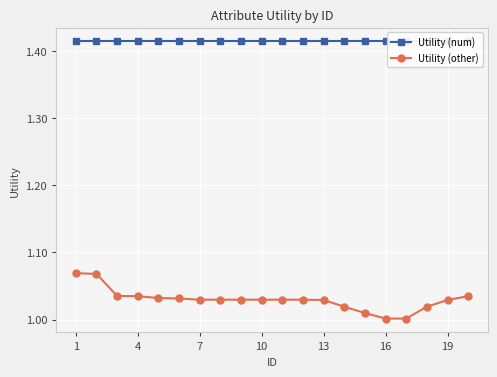

True or false: Utility (other) has a value of 1.6 at 4.

False